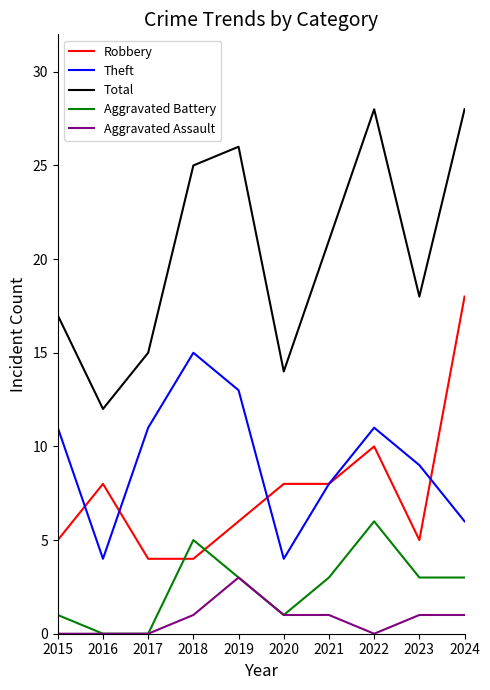

Is it true that Aggravated Assault equals 2 at 2019?

False